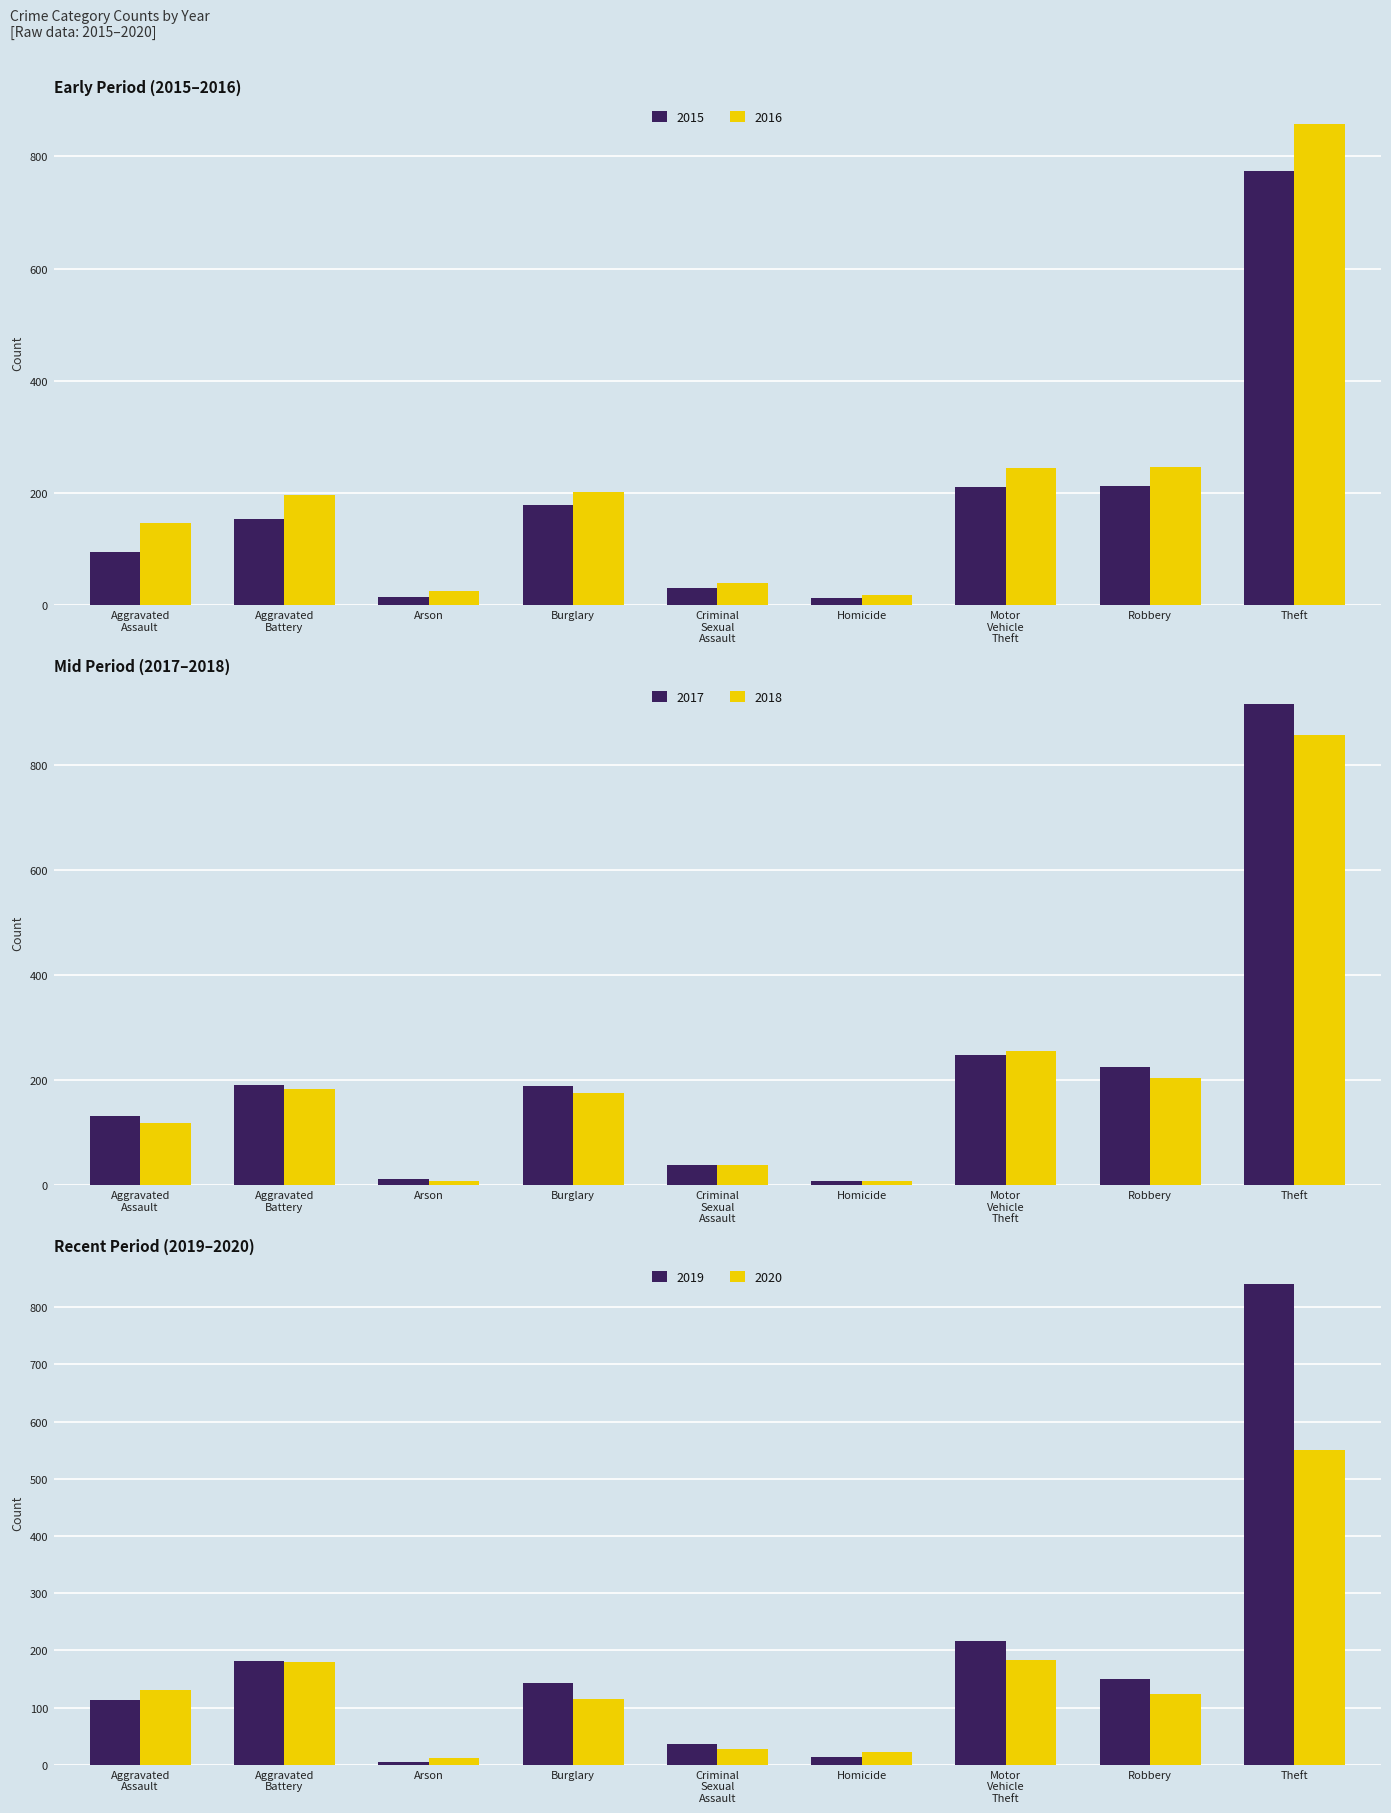

What is the average value of the 2020 series?

150